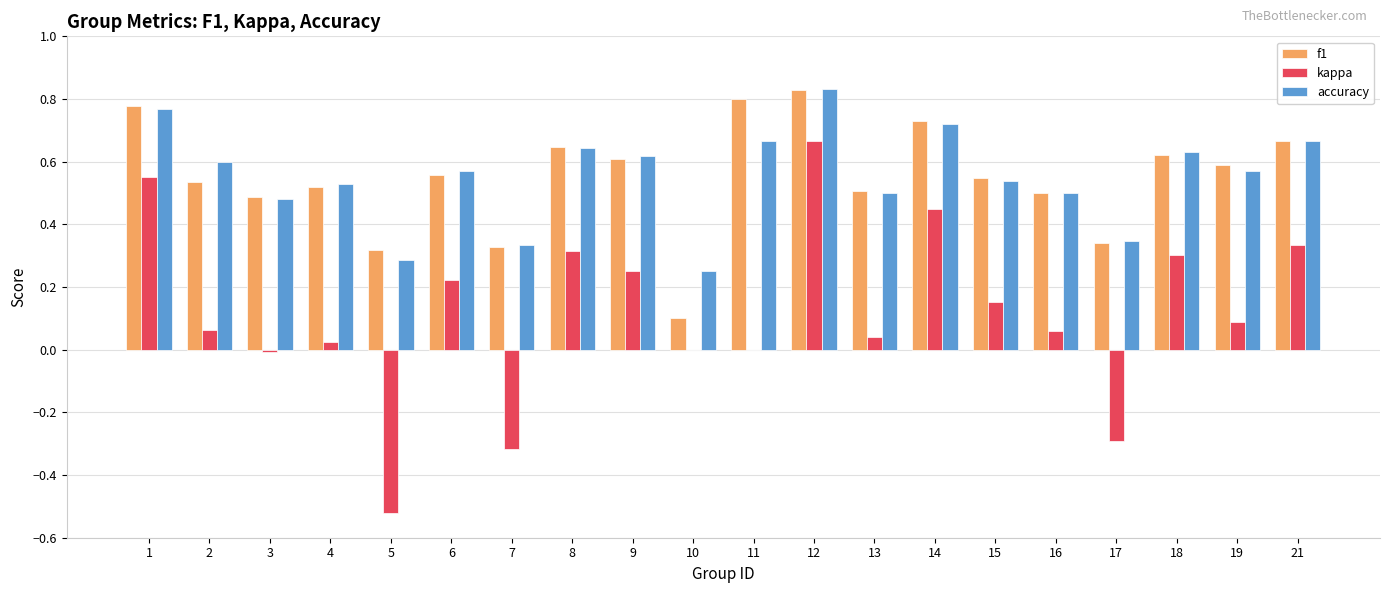

At which category is the sum across all series the highest?

12